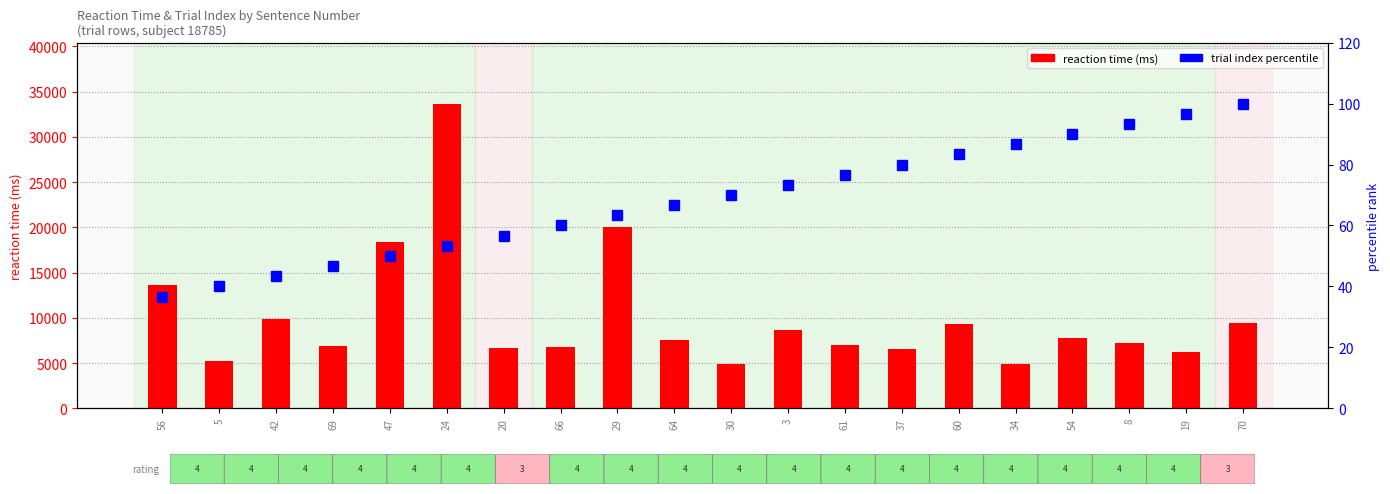

Are the bars horizontal?

No